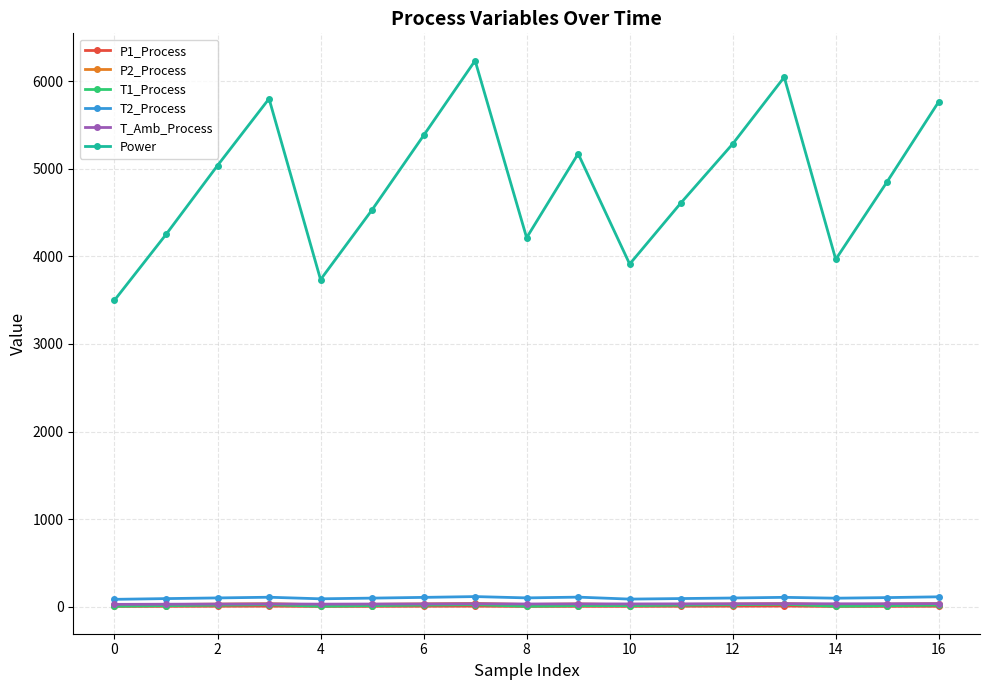

Count the number of data series in this chart.

6